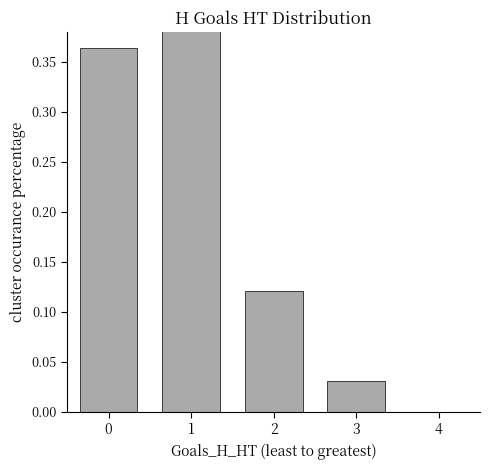

What is the difference between the values at 4 and 0?

0.4